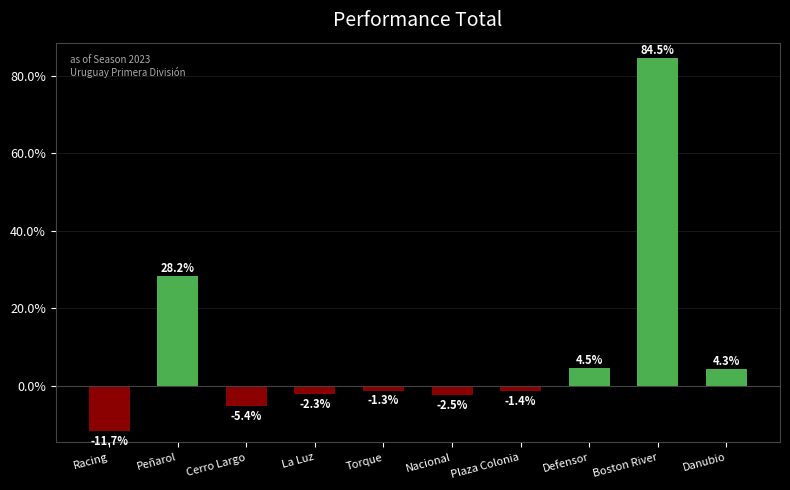

Are the bars grouped side by side (vs. stacked)?

No